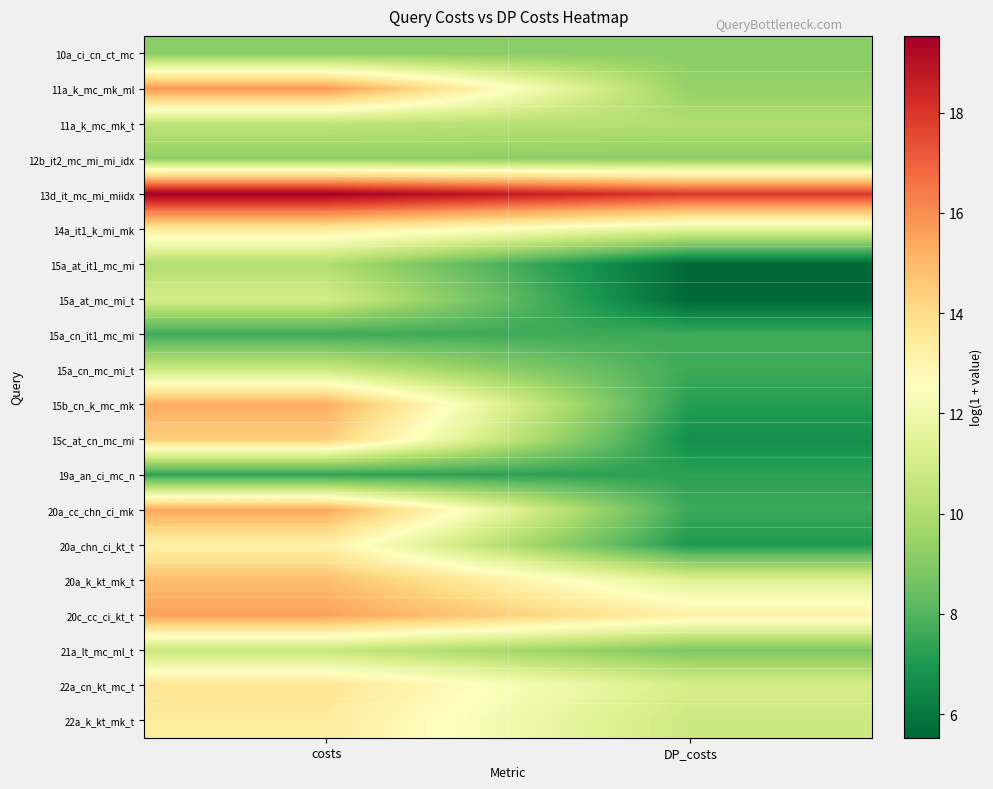

Reading left to right, what are all the values shown in this chart?

10a_ci_cn_ct_mc: costs=9.2	DP_costs=9.2
11a_k_mc_mk_ml: costs=15.8	DP_costs=9.4
11a_k_mc_mk_t: costs=10.4	DP_costs=10.1
12b_it2_mc_mi_mi_idx: costs=9.3	DP_costs=9.2
13d_it_mc_mi_miidx: costs=19.5	DP_costs=17.9
14a_it1_k_mi_mk: costs=13.4	DP_costs=11.5
15a_at_it1_mc_mi: costs=10.0	DP_costs=5.6
15a_at_mc_mi_t: costs=11.0	DP_costs=5.5
15a_cn_it1_mc_mi: costs=7.6	DP_costs=7.6
15a_cn_mc_mi_t: costs=10.7	DP_costs=7.6
15b_cn_k_mc_mk: costs=15.3	DP_costs=7.2
15c_at_cn_mc_mi: costs=14.4	DP_costs=6.7
19a_an_ci_mc_n: costs=7.3	DP_costs=7.3
20a_cc_chn_ci_mk: costs=15.5	DP_costs=7.6
20a_chn_ci_kt_t: costs=13.1	DP_costs=7.0
20a_k_kt_mk_t: costs=14.9	DP_costs=11.3
20c_cc_ci_kt_t: costs=15.6	DP_costs=13.2
21a_lt_mc_ml_t: costs=10.6	DP_costs=8.8
22a_cn_kt_mc_t: costs=13.7	DP_costs=11.1
22a_k_kt_mk_t: costs=13.4	DP_costs=10.8